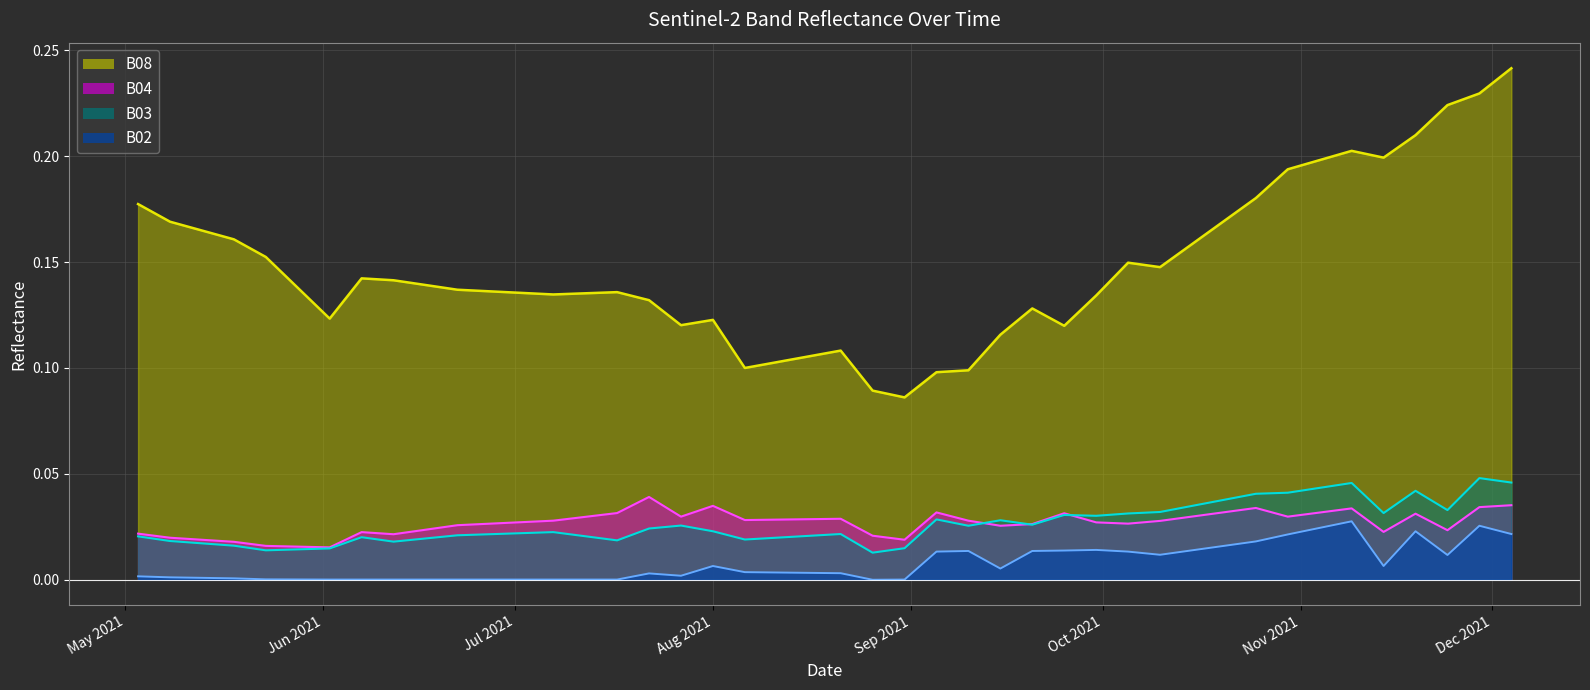

True or false: B02 and B03 cross at least once.

False